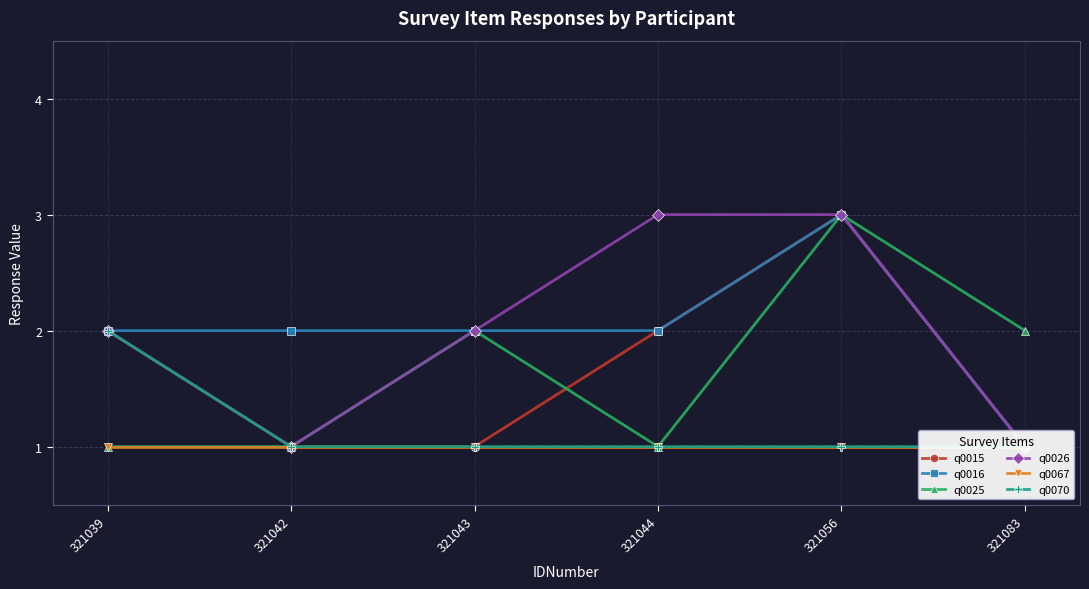

Reading right to left, what are all the values shown in this chart?

q0015: 321083=1	321056=3	321044=2	321043=1	321042=1	321039=2
q0016: 321083=1	321056=3	321044=2	321043=2	321042=2	321039=2
q0025: 321083=2	321056=3	321044=1	321043=2	321042=1	321039=1
q0026: 321083=1	321056=3	321044=3	321043=2	321042=1	321039=2
q0067: 321083=1	321056=1	321044=1	321043=1	321042=1	321039=1
q0070: 321083=1	321056=1	321044=1	321043=1	321042=1	321039=2